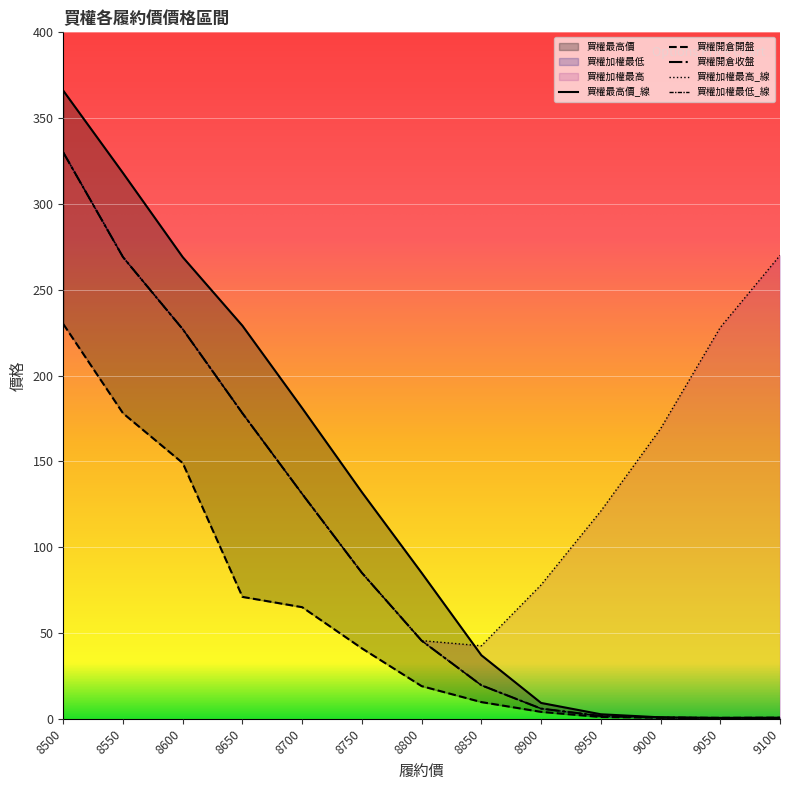

What is the spread (max minus min) of values at 8850?

32.8